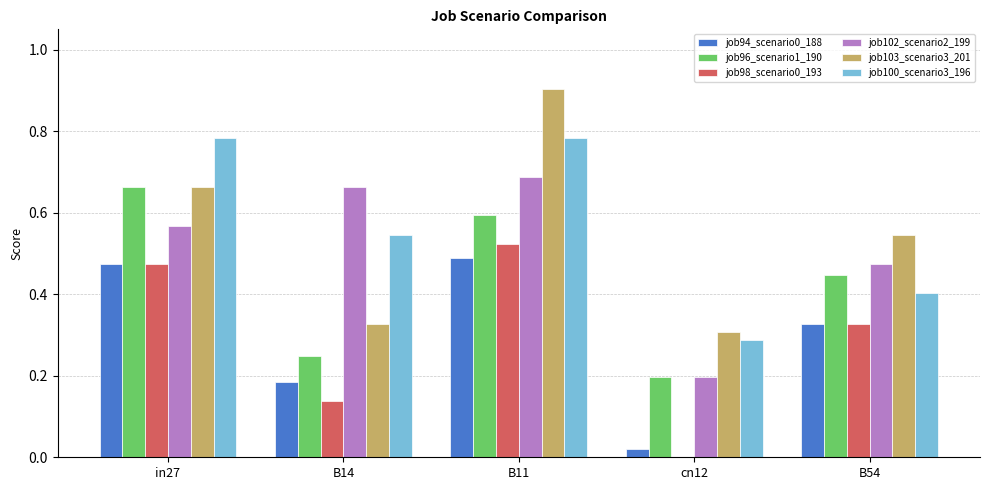

How many values in job98_scenario0_193 are above zero?

4